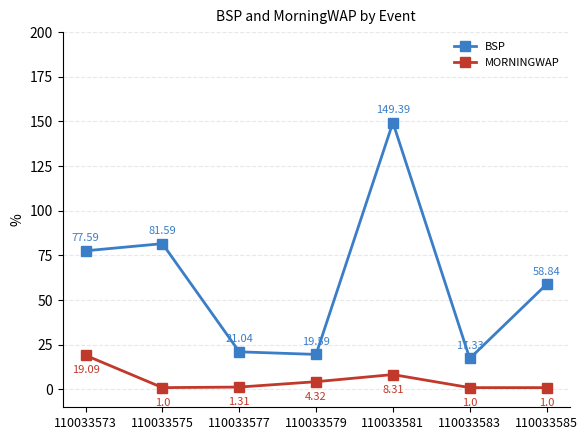

At which category does BSP reach its first local peak?

110033575